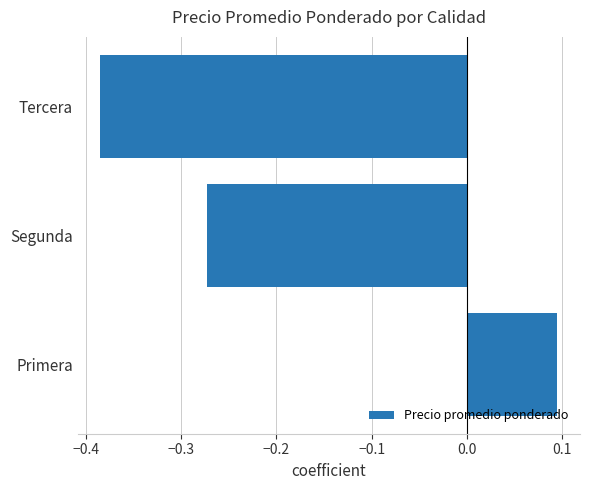

How many data points are above 0?

1